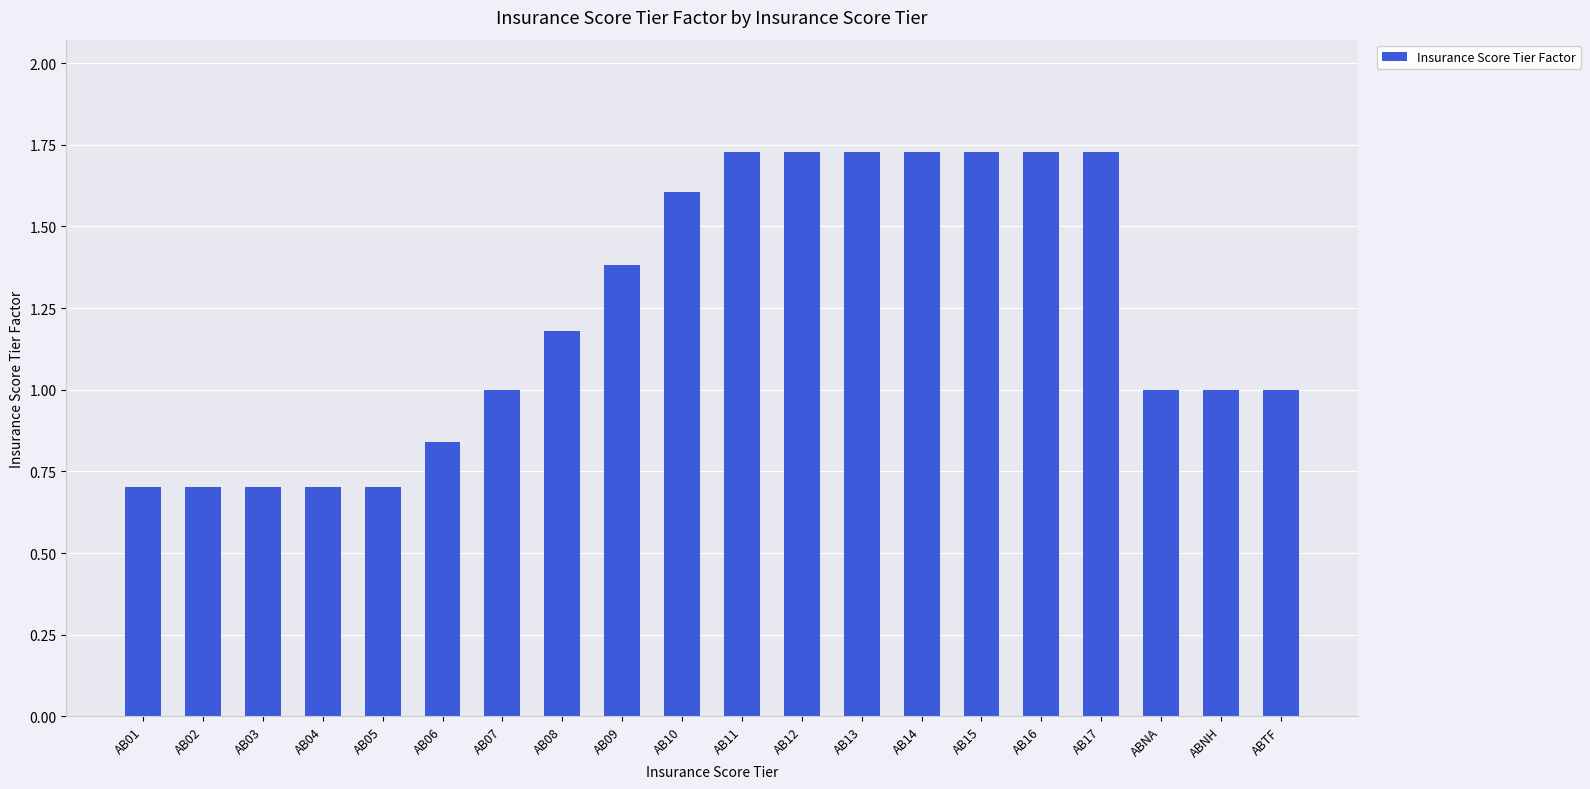

True or false: the data shows 1.9 at AB09.

False